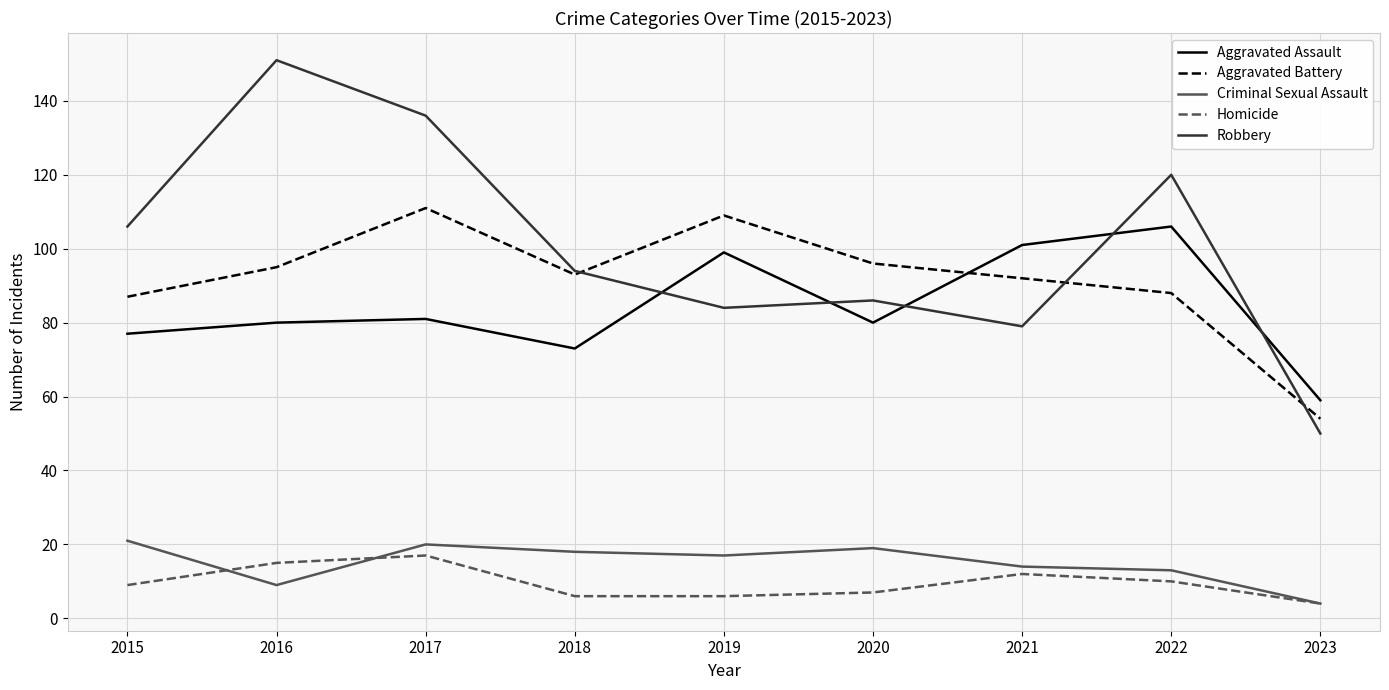

What are all the series names shown in the legend?

Aggravated Assault, Aggravated Battery, Criminal Sexual Assault, Homicide, Robbery